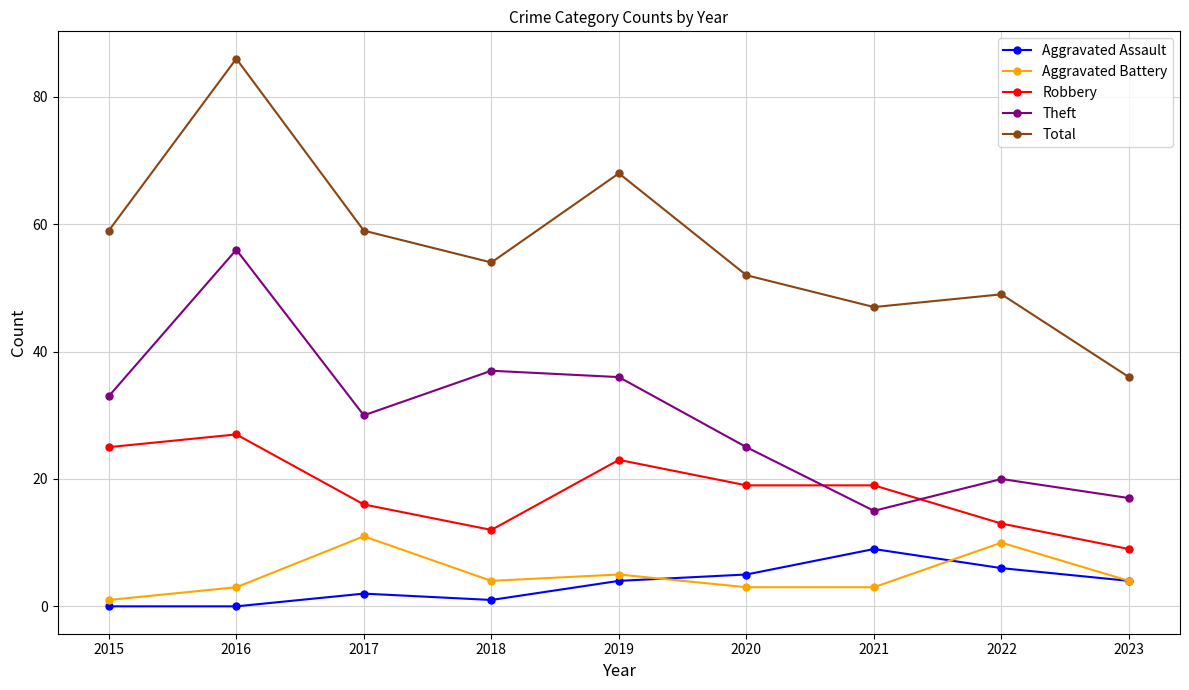

The Aggravated Assault series shows -4 at 2015. True or false?

False